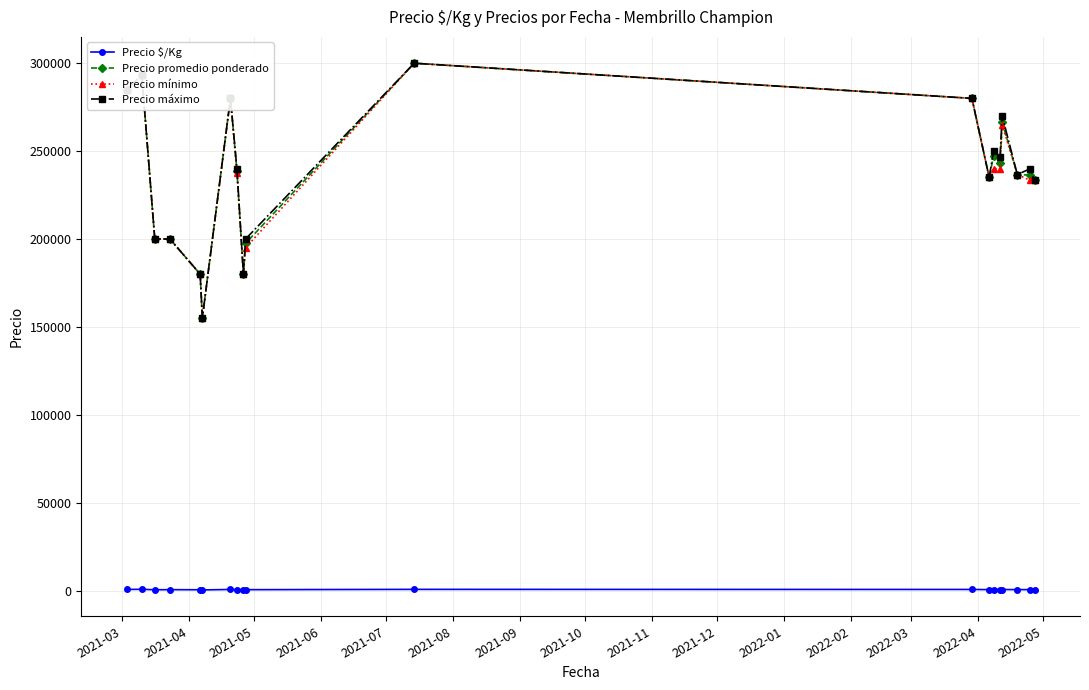

At how many categories does at least one series exceed 136209?

19